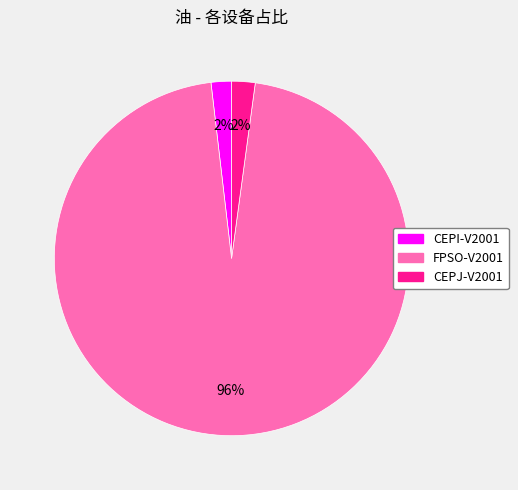

Is it true that FPSO-V2001 is 81% of the pie?

False